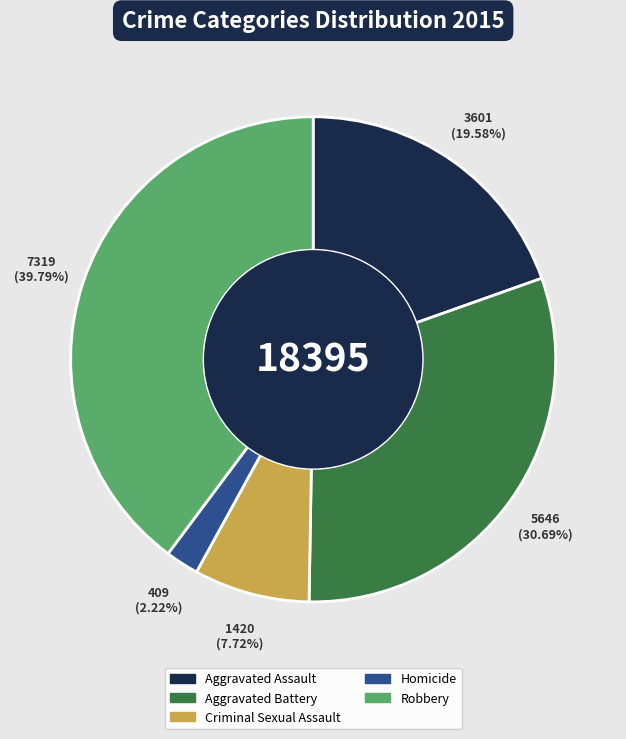

To the nearest percent, what is the average slice percentage?

20%